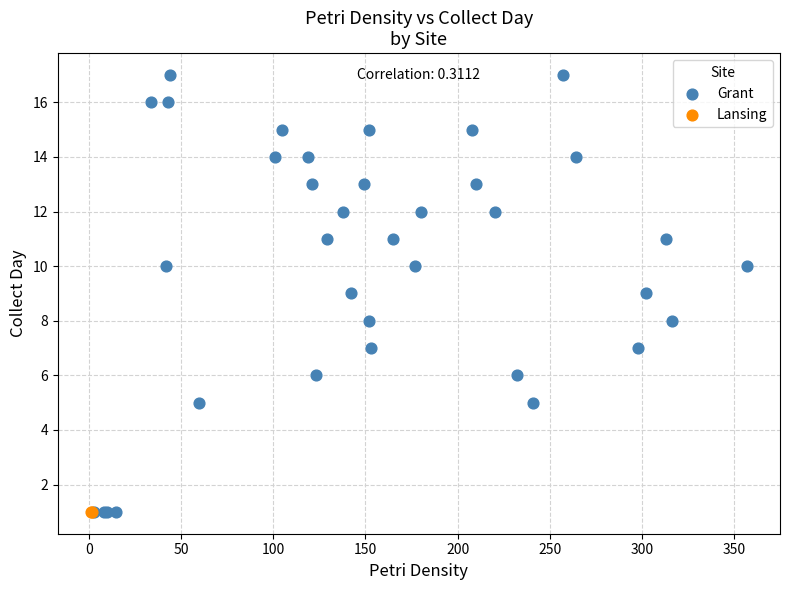

What are all the series names shown in the legend?

Grant, Lansing